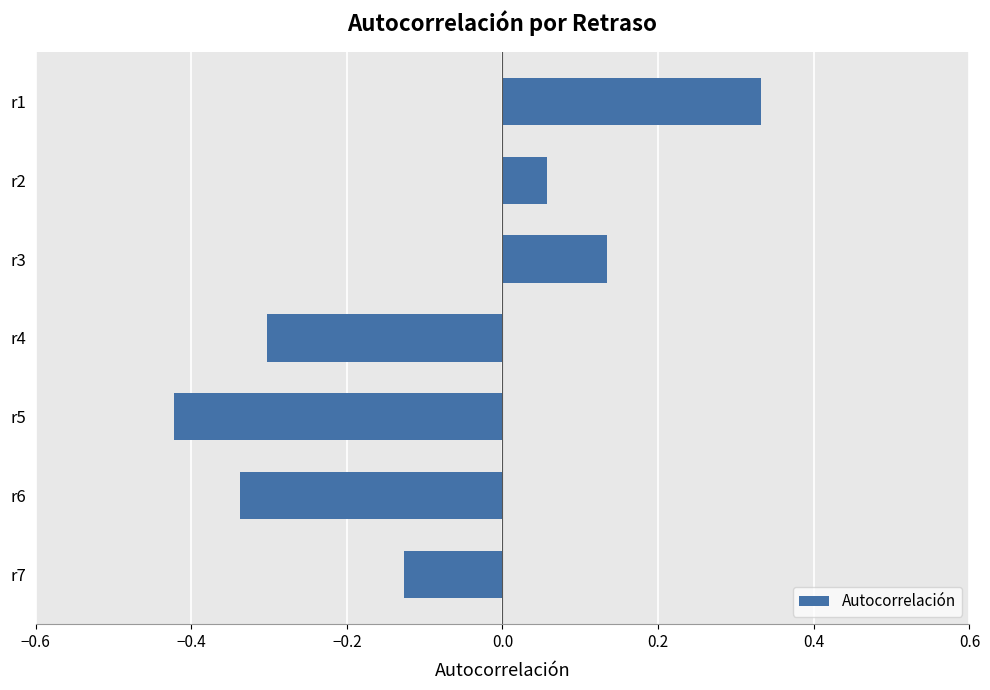

Which has a higher value, r7 or r4?

r7